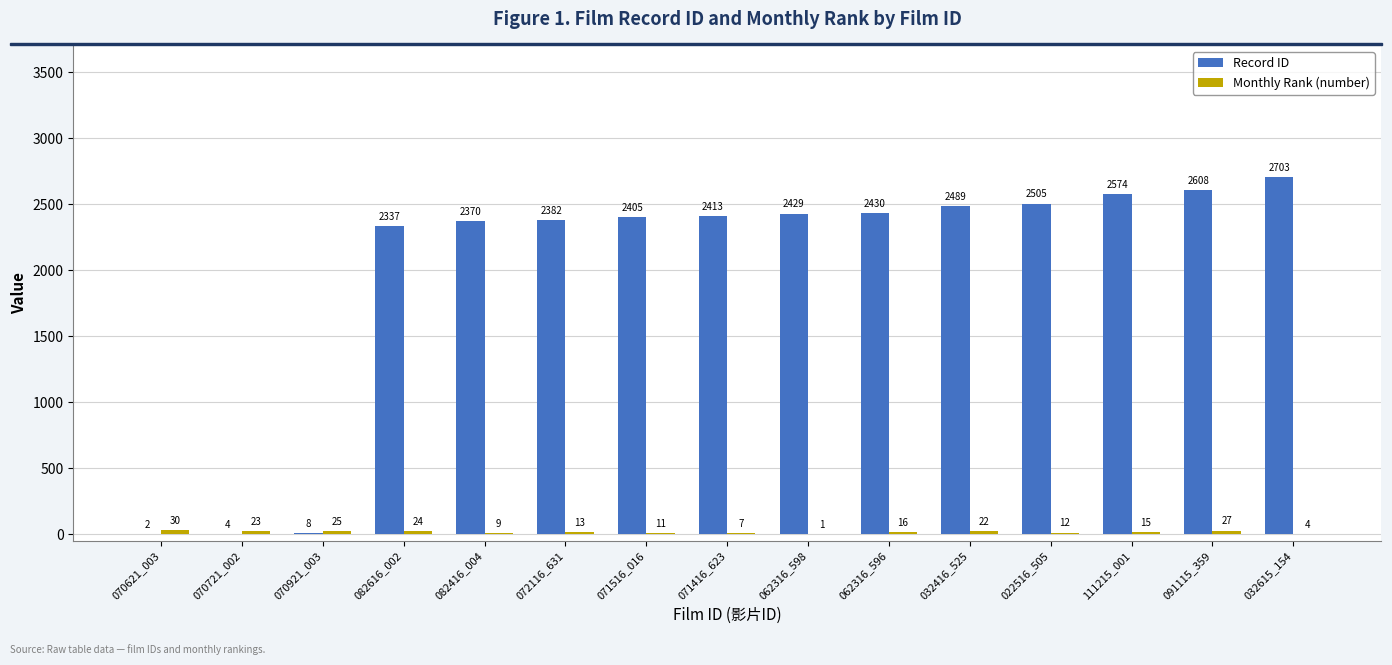

Which series has the largest total across all categories?

Record ID